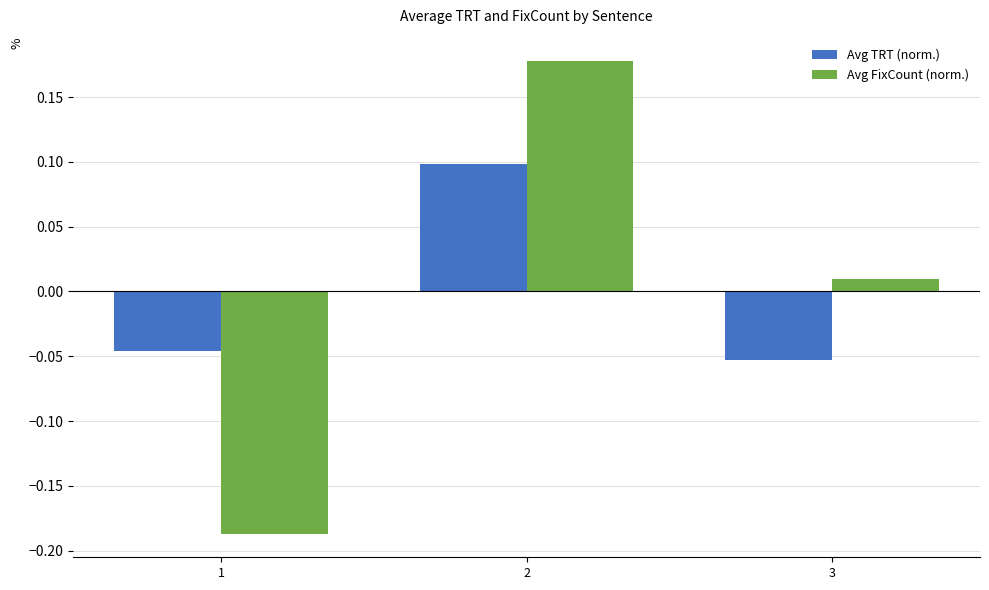

What are all the series names shown in the legend?

Avg TRT (norm.), Avg FixCount (norm.)